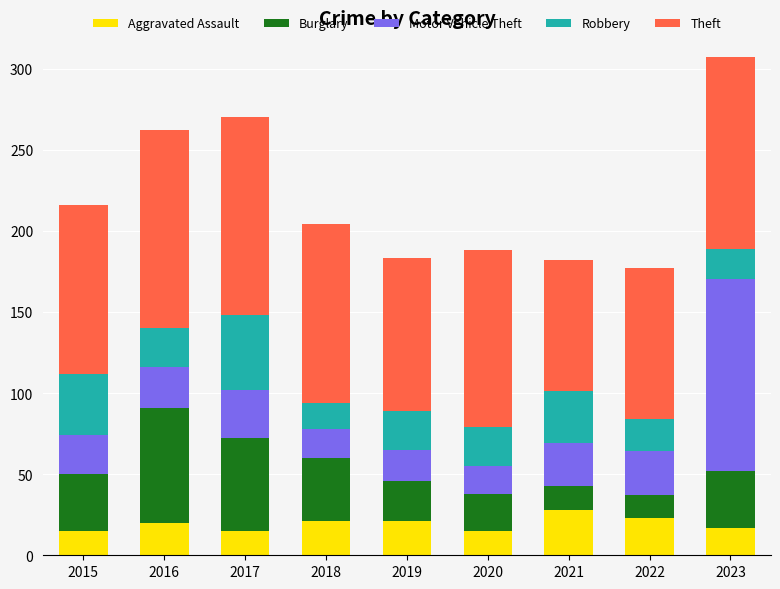

What is the difference between the maximum and minimum values in the Aggravated Assault series?

13